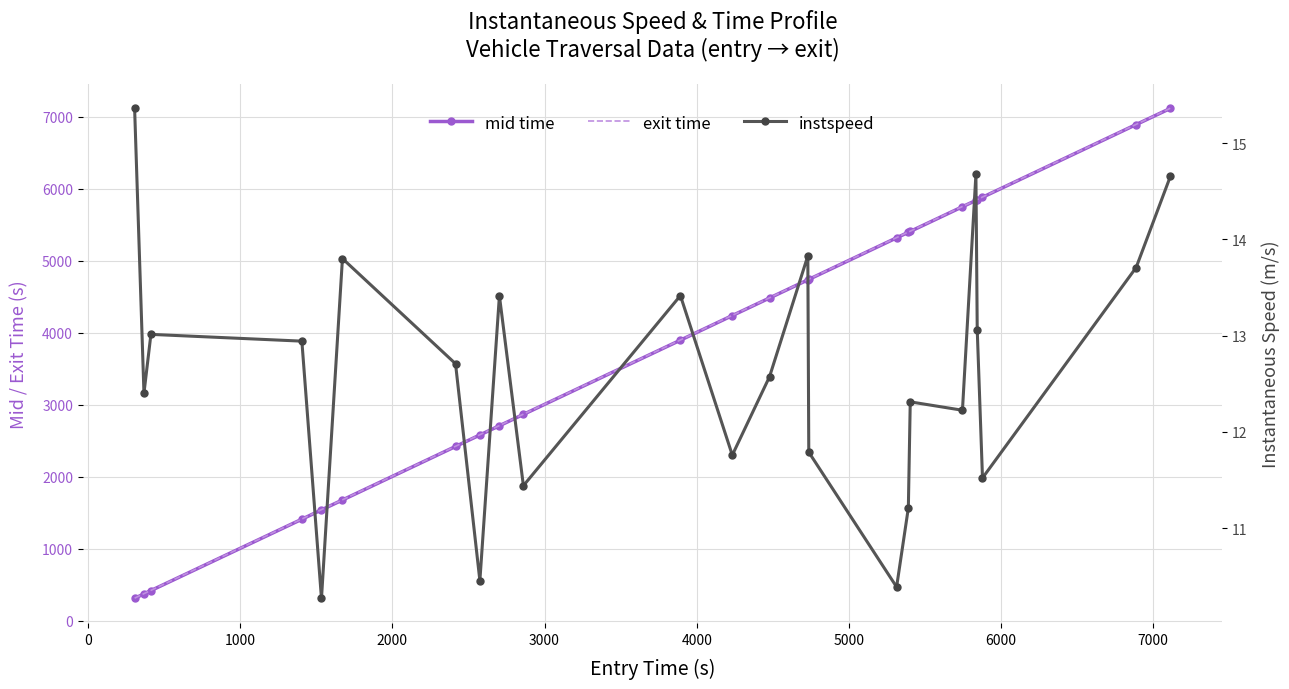

At how many categories does at least one series exceed 4835?

9